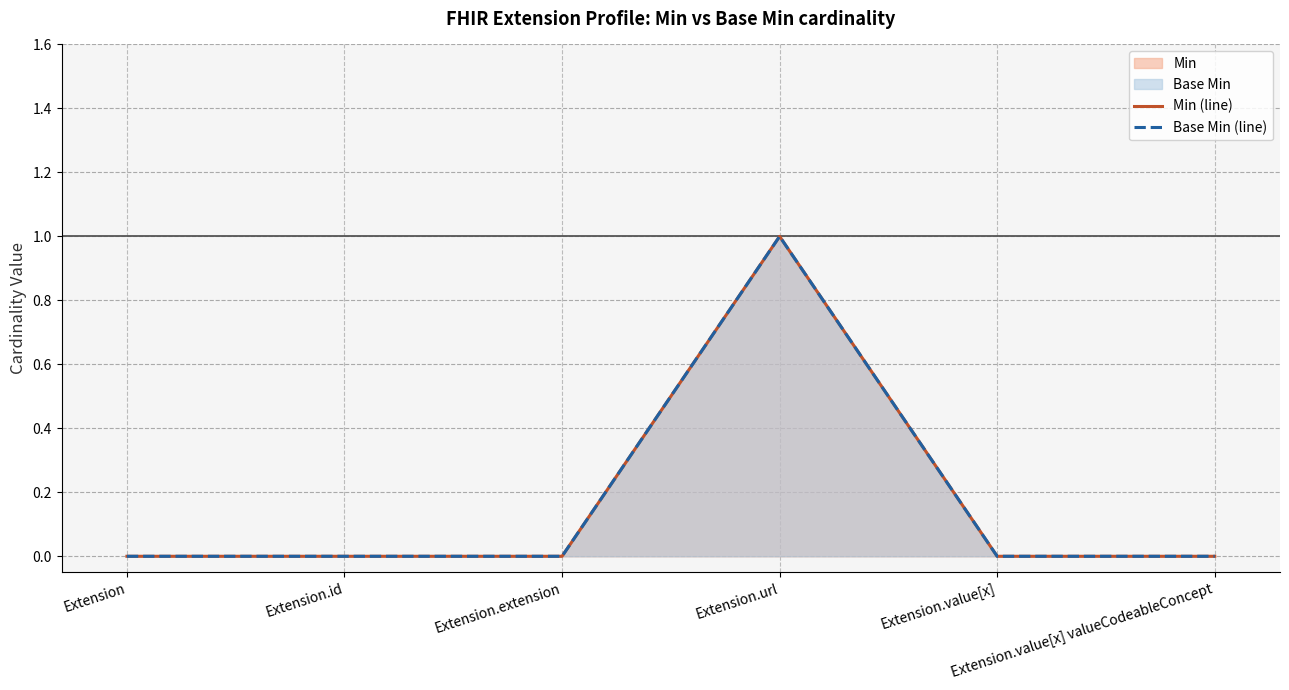

What is the maximum value for Base Min (line)?

1